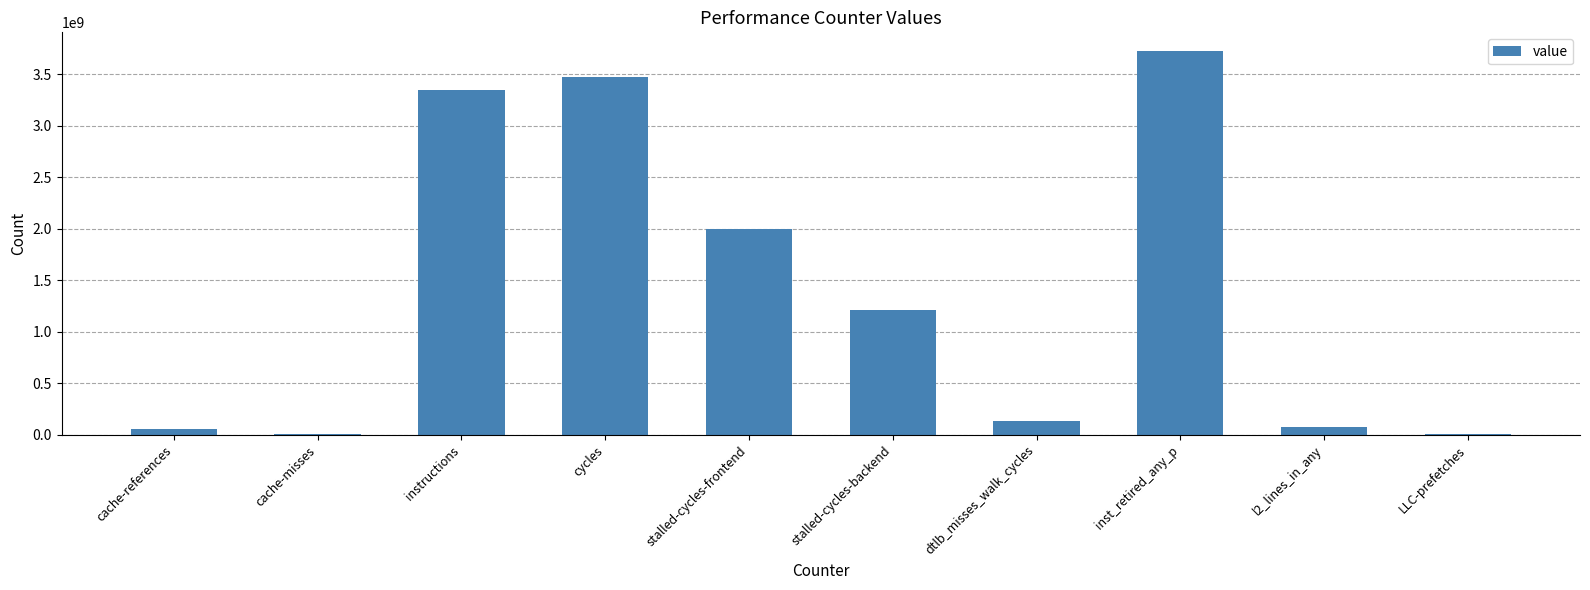

True or false: the data shows 4153843 at cache-misses.

True